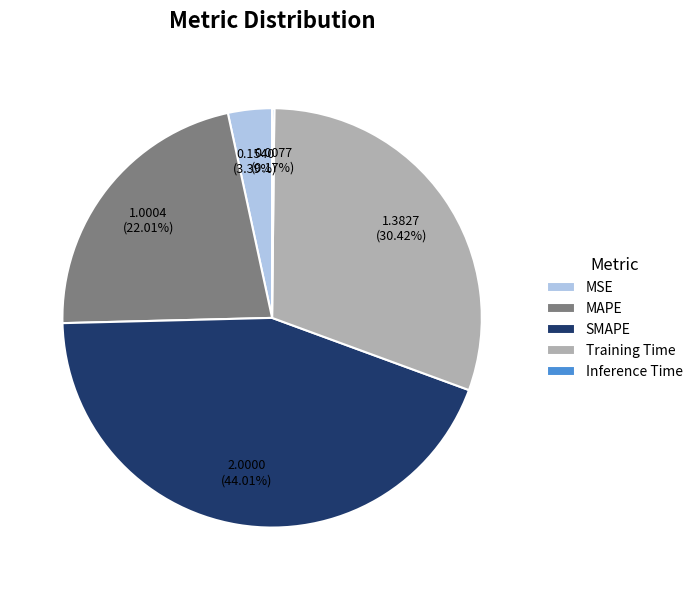

True or false: Training Time accounts for 16% of the total.

False